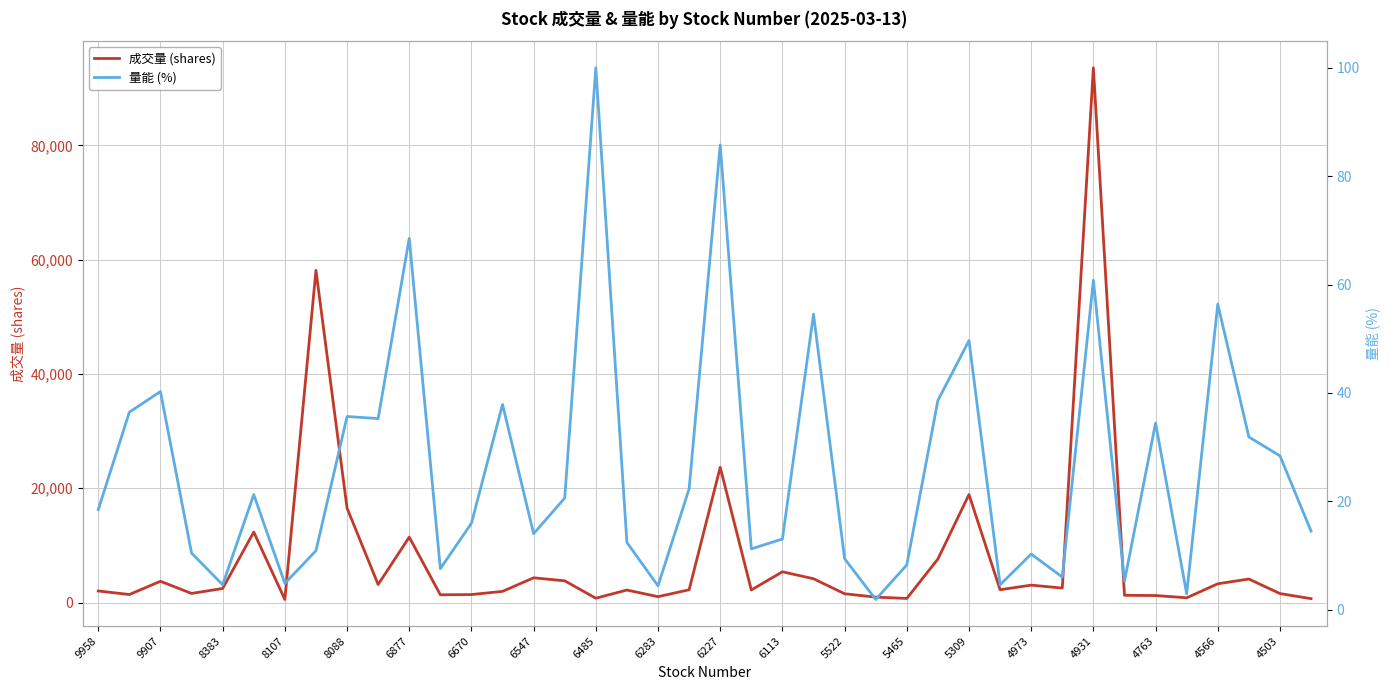

At how many categories does at least one series exceed 85002?

1